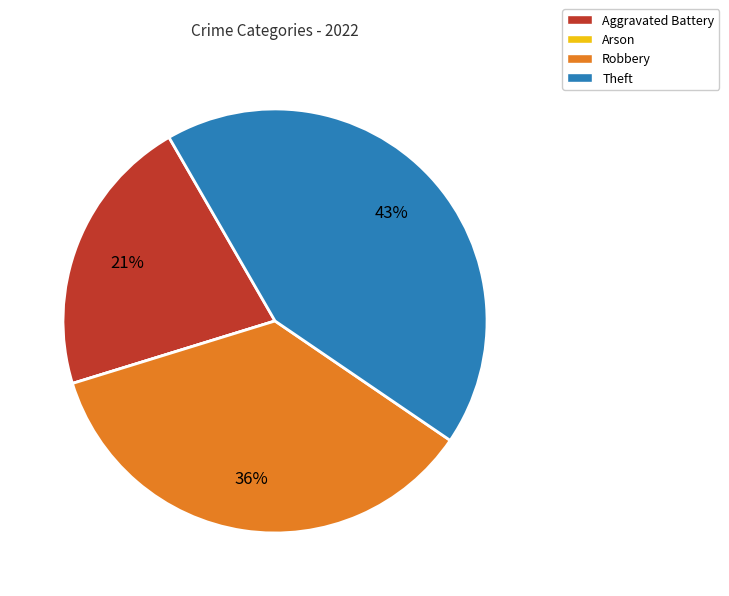

To the nearest percent, what is the average slice percentage?

25%